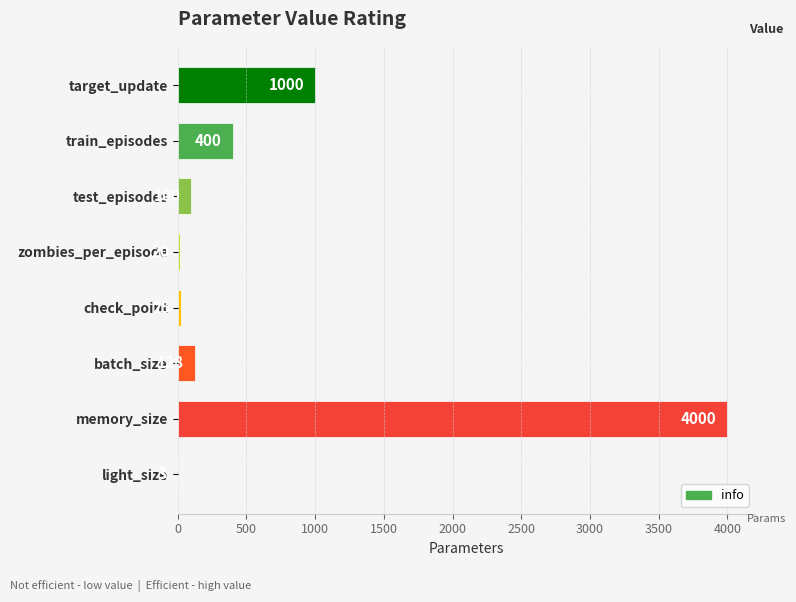

Reading top to bottom, extract all data points from this chart.

target_update=1000	train_episodes=400	test_episodes=100	zombies_per_episode=20	check_point=25	batch_size=128	memory_size=4000	light_size=3